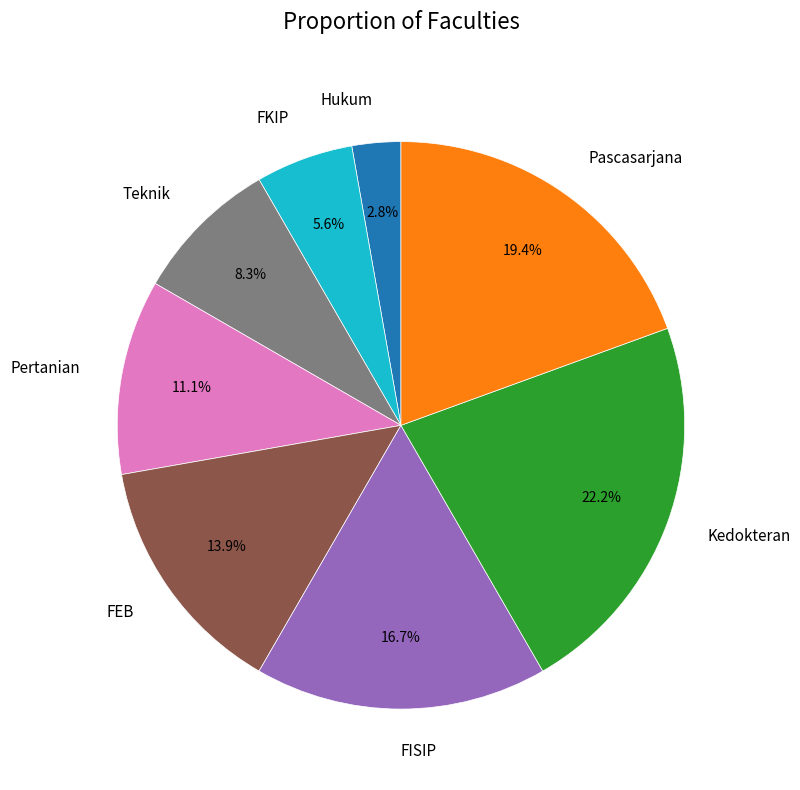

To the nearest percent, what is the average slice percentage?

12%